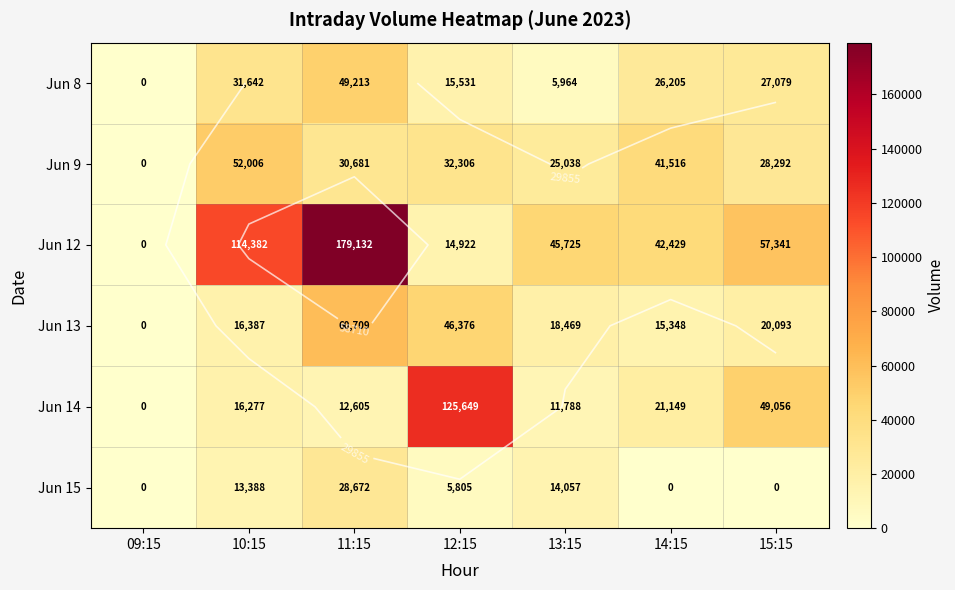

How many values in Jun 13 are above zero?

6